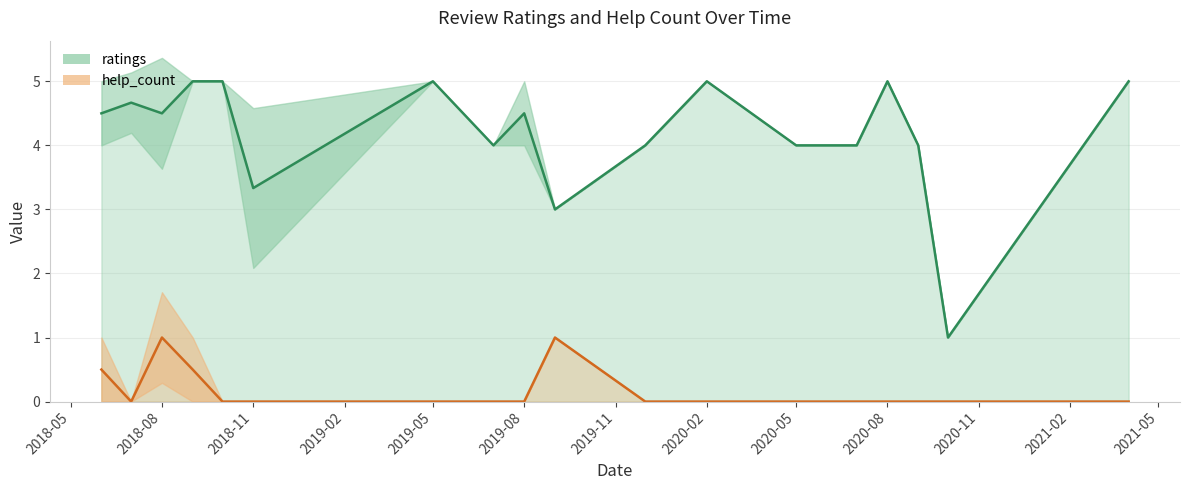

True or false: avg ratings and avg help_count cross at least once.

False